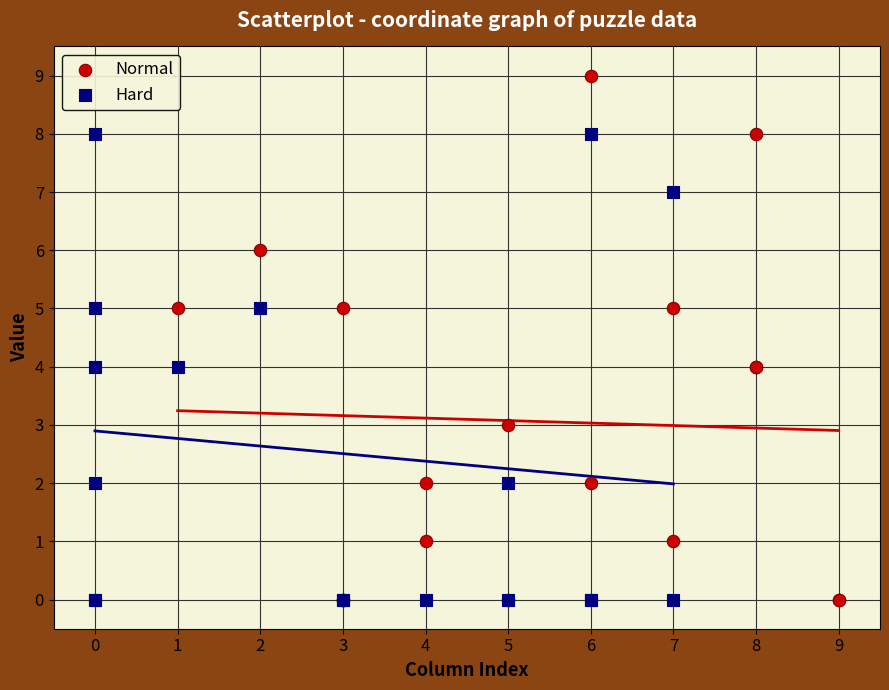

Which series reaches the maximum Y coordinate?

Normal